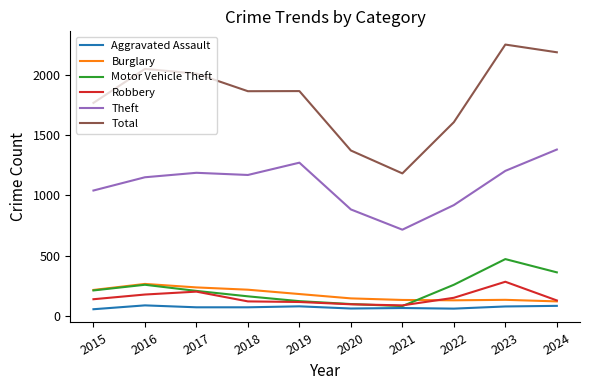

What is the highest value of the Theft series?

1381